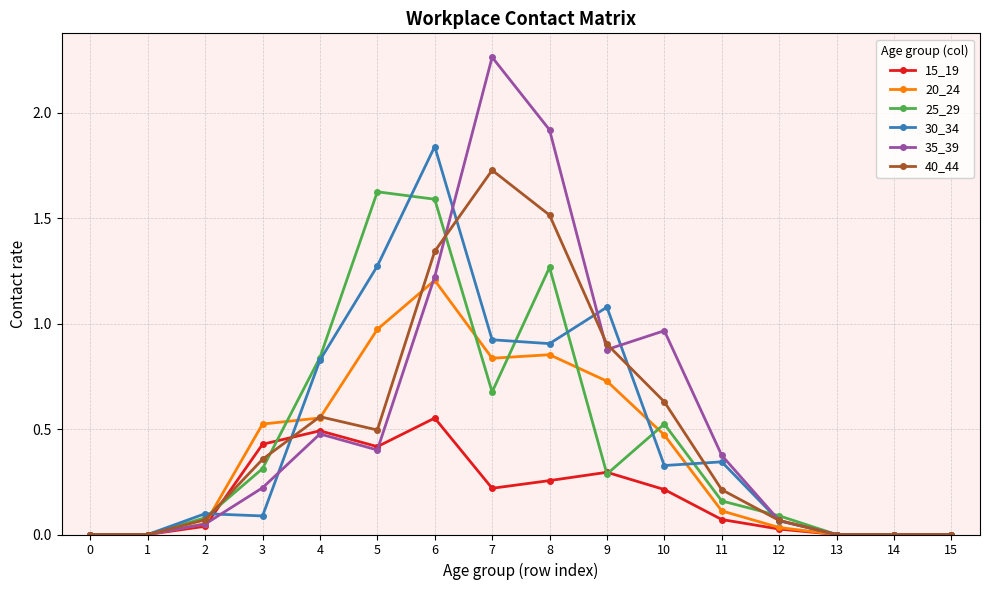

Rank the series by their maximum value, from lowest to highest.

15_19, 20_24, 25_29, 40_44, 30_34, 35_39